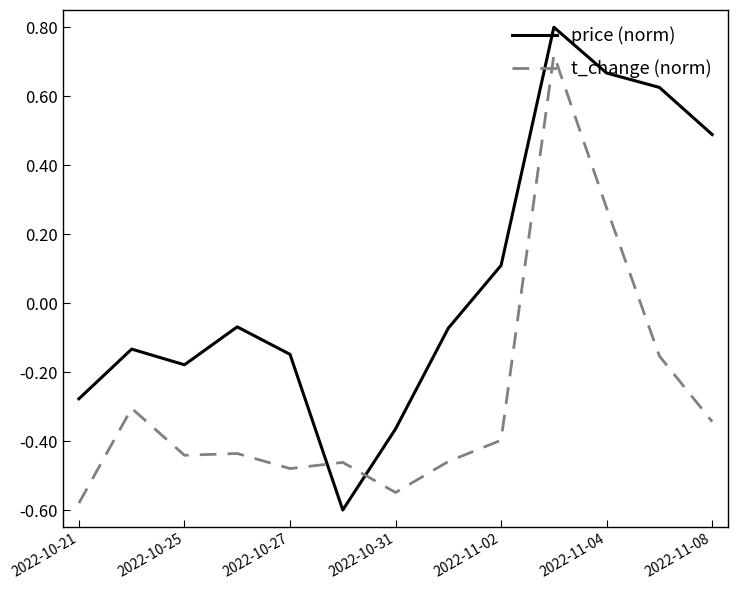

In t_change (norm), how many points are lower than both neighbors (excluding endpoints)?

3